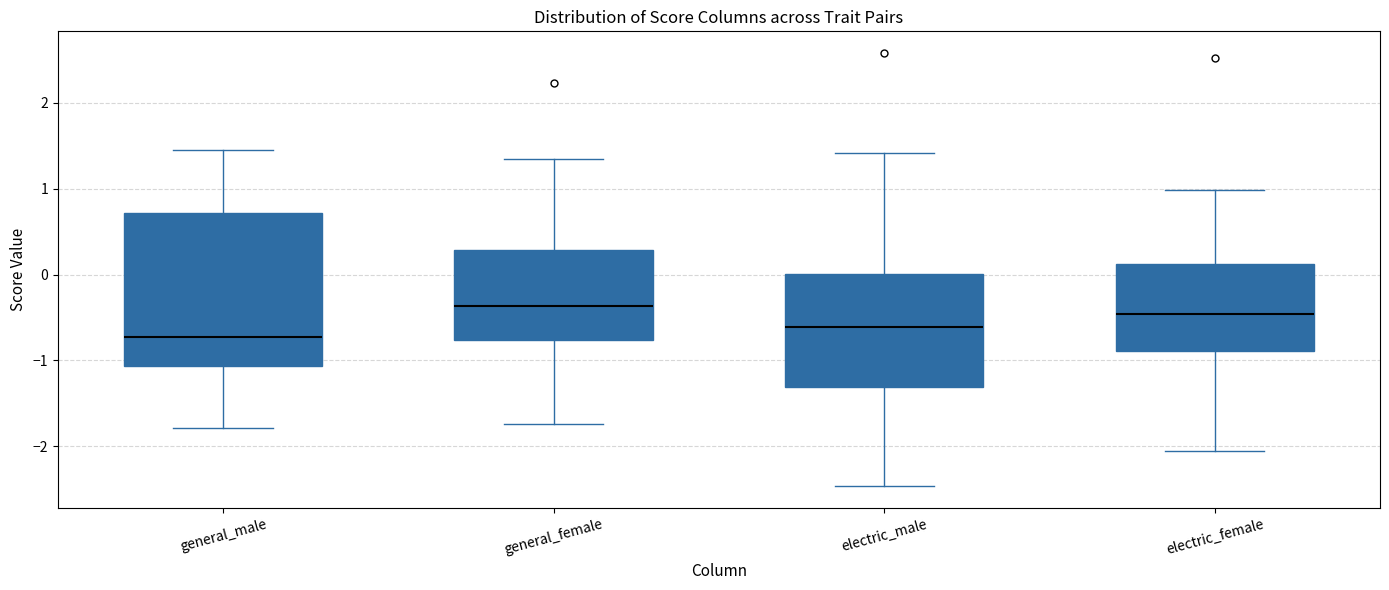

Reading left to right, transcribe this box plot: for each box, give where its median line is, the range the box spans, and where its two whiskers end, as read against the y-axis. The values are not printed on the chart, so give them approximately, as read against the axis.

general_male: median -0.7, box -1.1 to 0.7, whiskers -1.8 to 1.5
general_female: median -0.4, box -0.8 to 0.3, whiskers -1.7 to 1.4
electric_male: median -0.6, box -1.3 to 0.0, whiskers -2.5 to 1.4
electric_female: median -0.5, box -0.9 to 0.1, whiskers -2.1 to 1.0